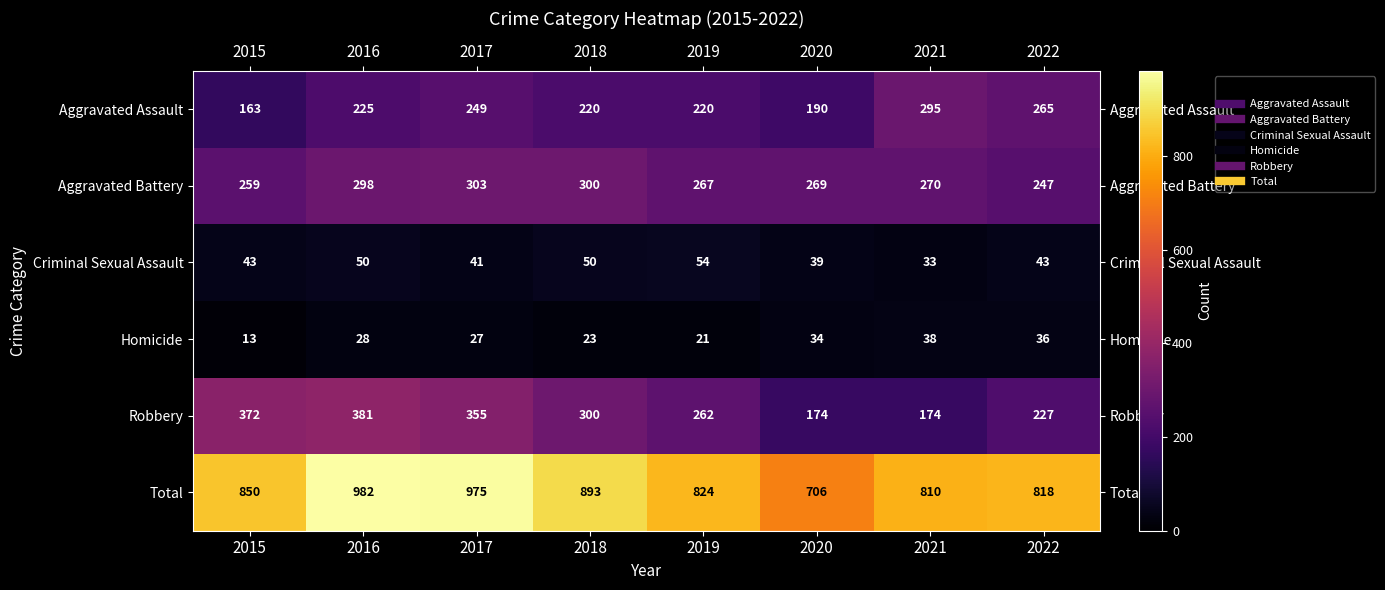

What is the difference between the maximum and minimum values in the Robbery series?

207